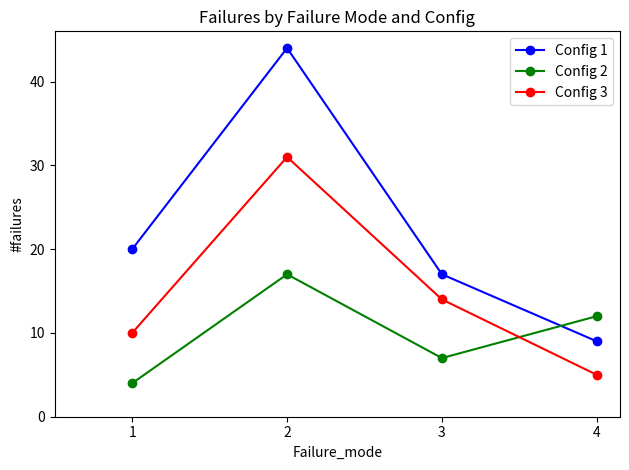

Between 1 and 4, which series saw the biggest shift?

Config 1